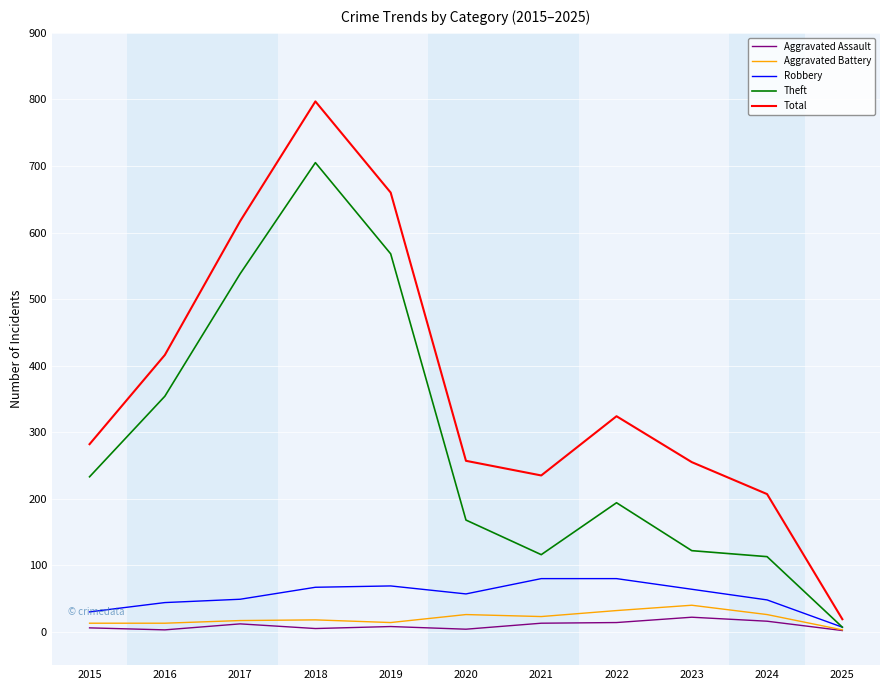

Which series changed the most between 2019 and 2024?

Theft